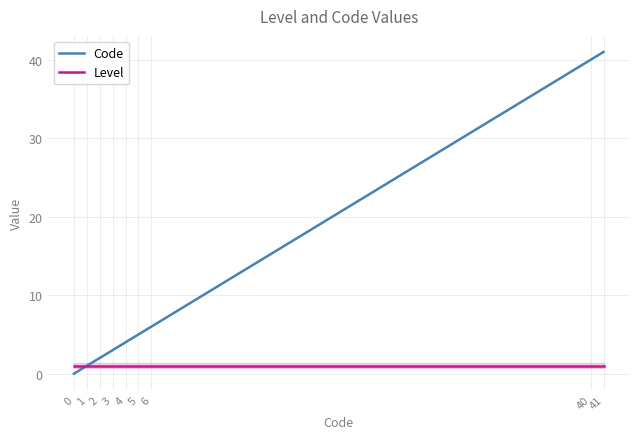

Reading left to right, extract all data points from this chart.

Code: 0=0	1=1	2=2	3=3	4=4	5=5	6=6	40=40	41=41
Level: 0=1	1=1	2=1	3=1	4=1	5=1	6=1	40=1	41=1